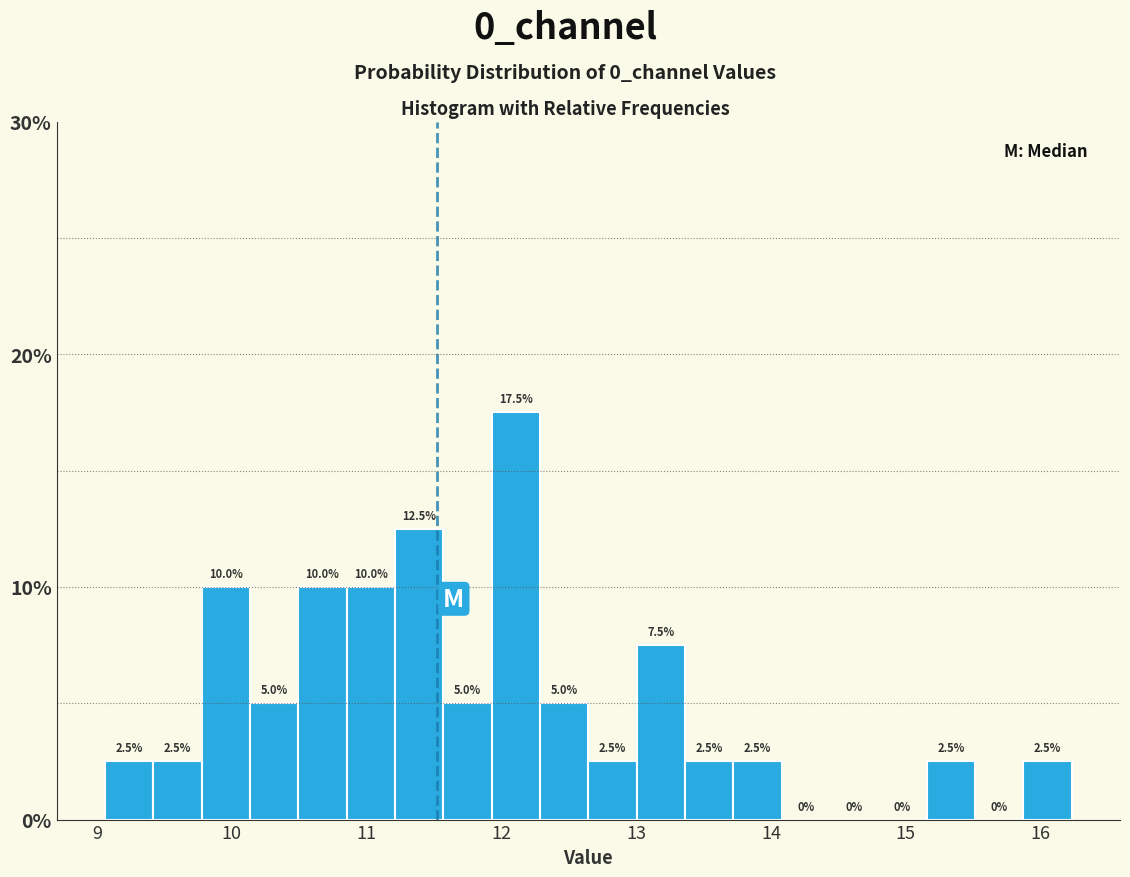

Around what value on the x-axis is the tallest bar? Give the approximate position of its centre, as read against the axis.

12.1